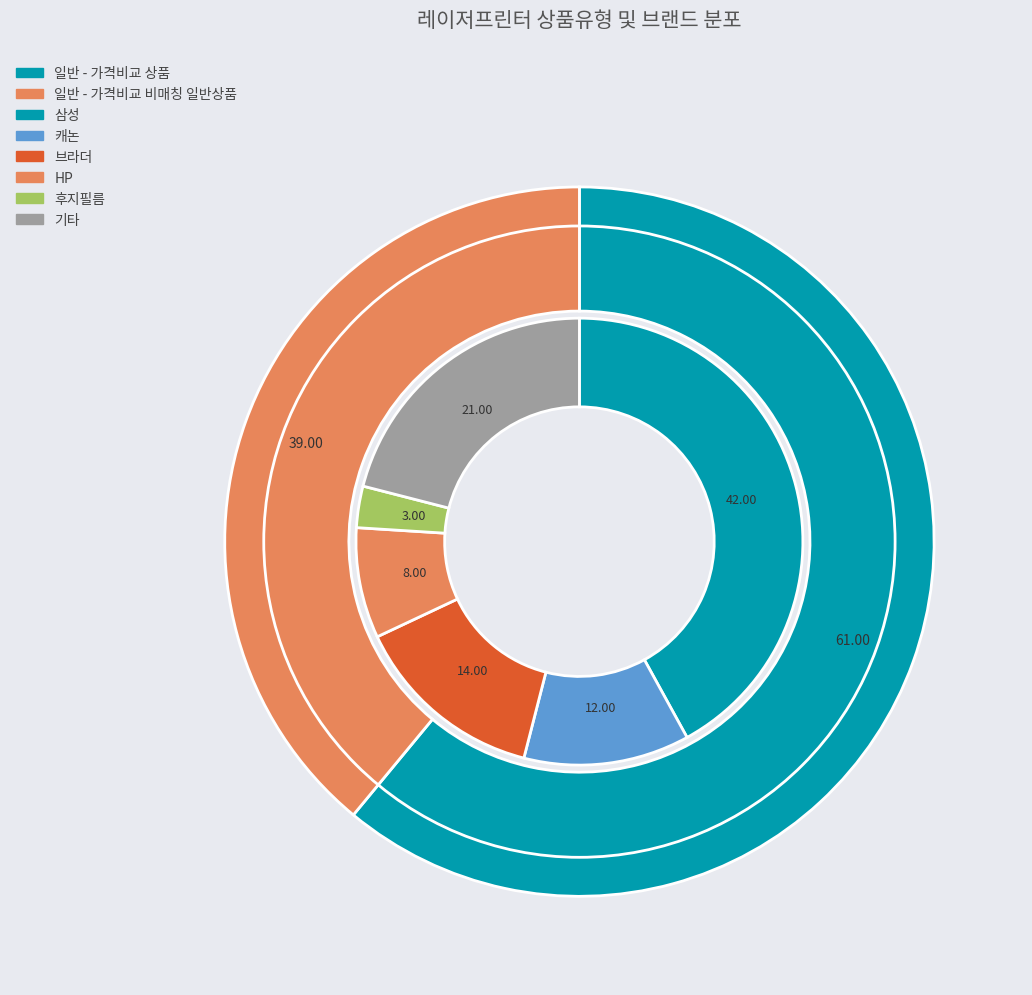

To the nearest percent, what is the difference between the largest and smallest slice percentages?

22%